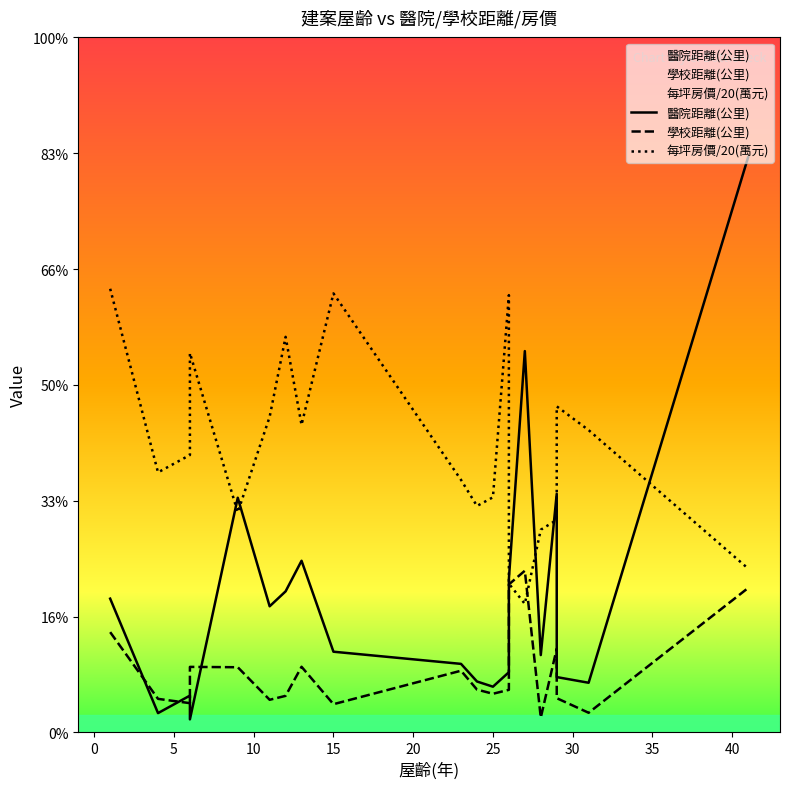

What is the total value across all series at 15?

4.5